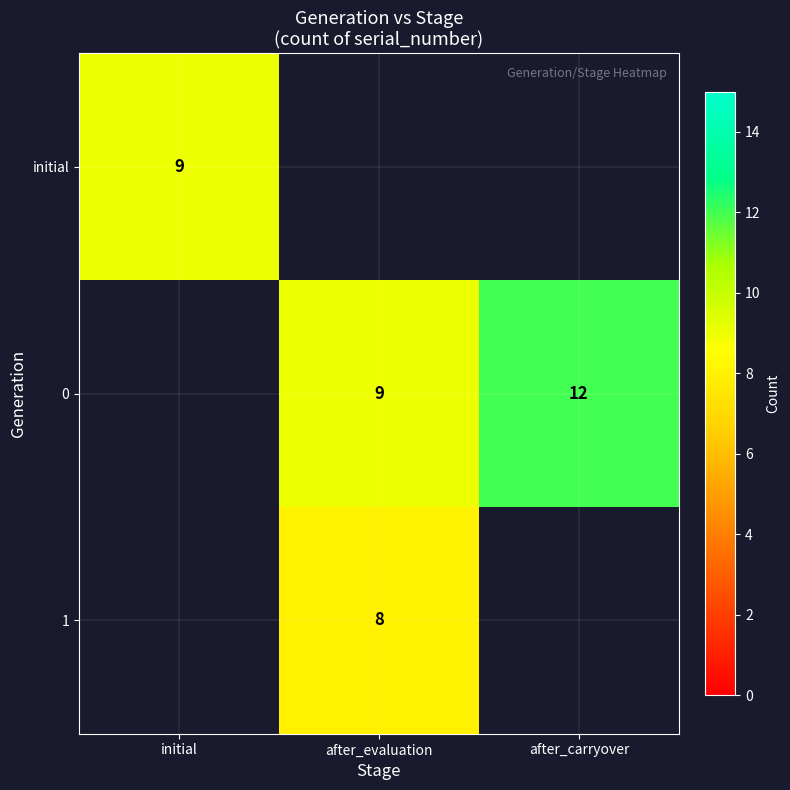

Which label corresponds to the smallest value in the chart?

after_evaluation